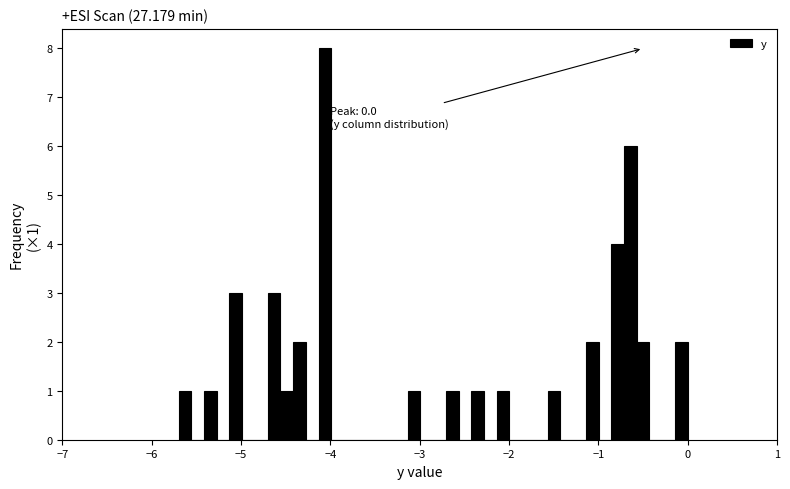

Around what value on the x-axis is the tallest bar? Give the approximate position of its centre, as read against the axis.

-4.1